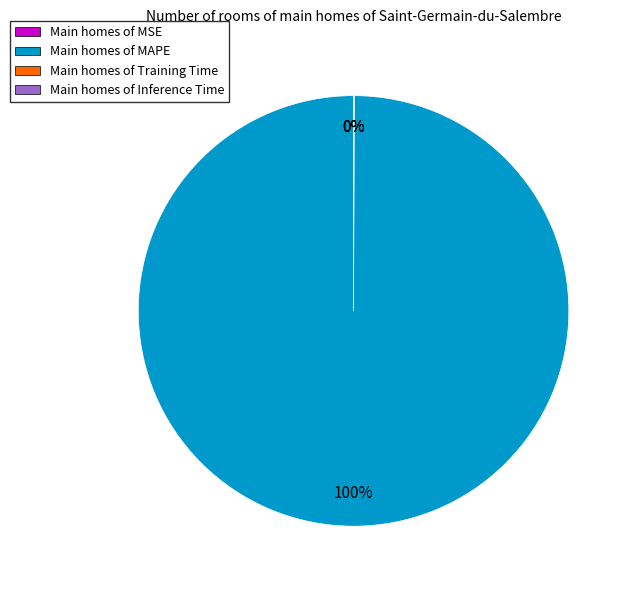

Which category has the biggest portion of the pie?

Main homes of MAPE